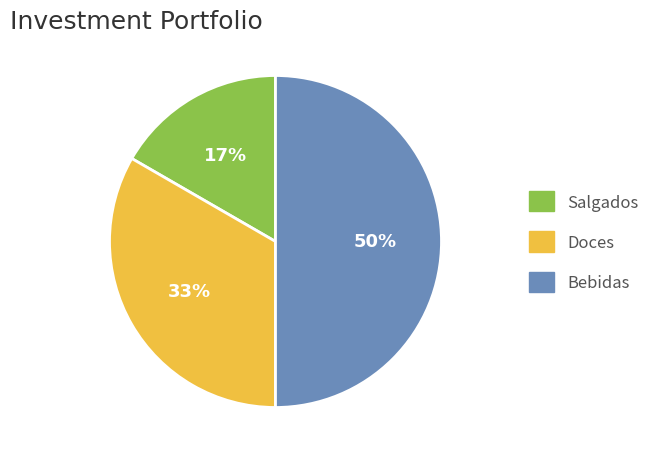

How many slices are in this pie chart?

3